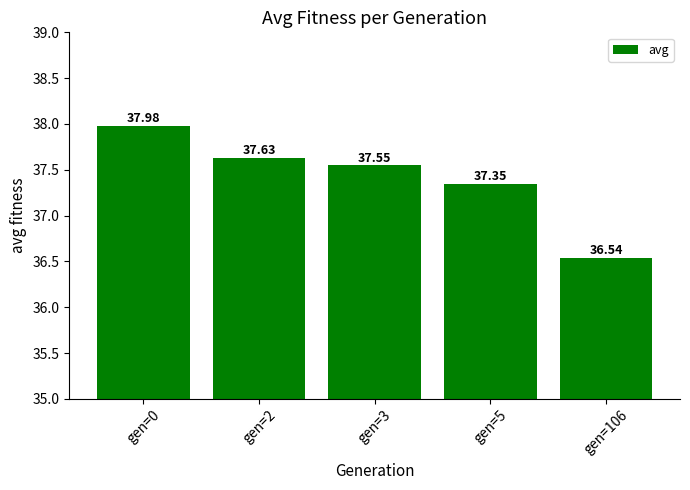

Does the chart contain any negative values?

No